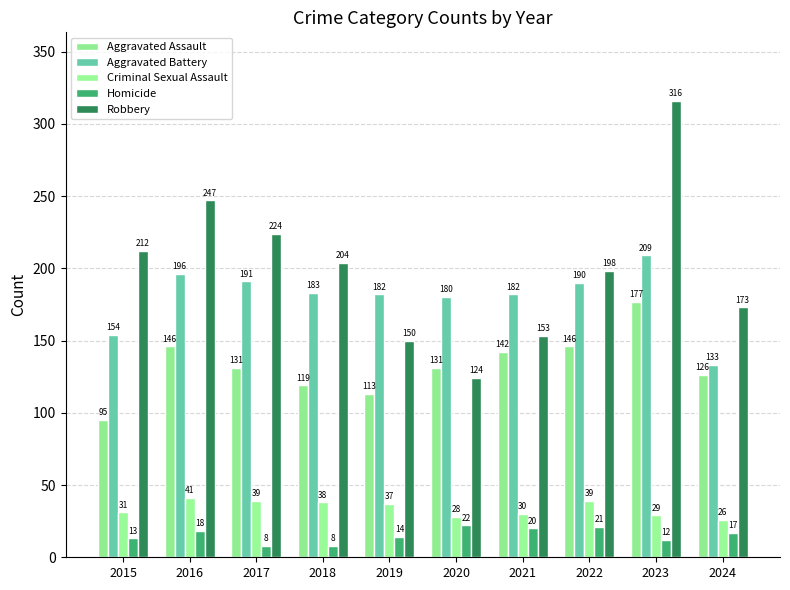

What is the difference between the maximum and minimum values in the Aggravated Assault series?

82